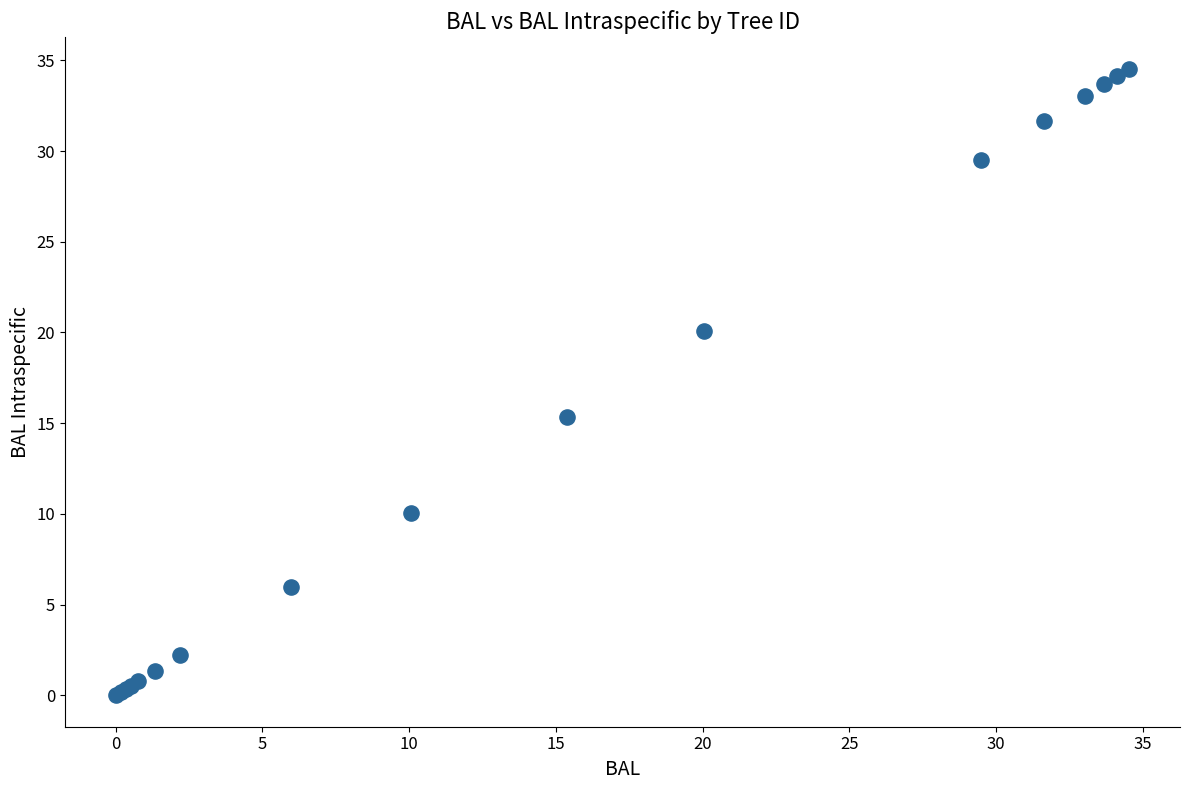

What Y value in the scatter plot is closest to 17?

15.4